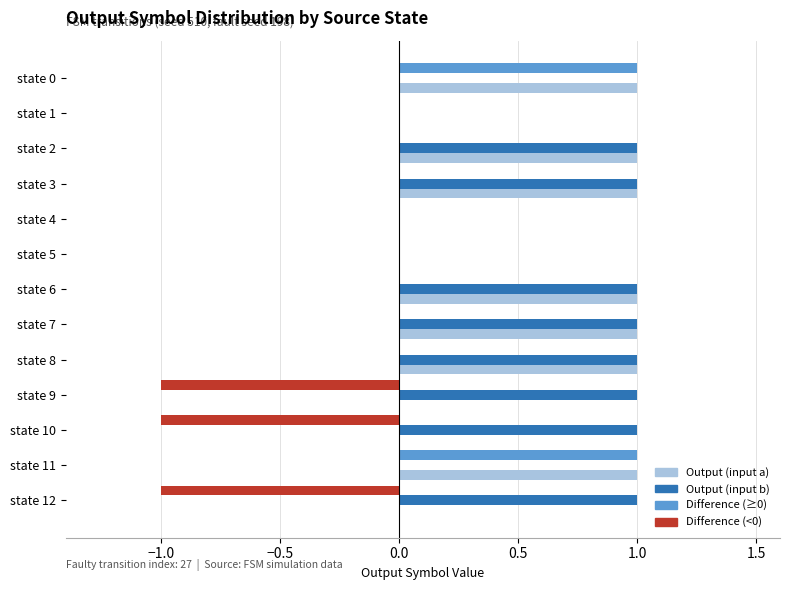

Is it true that Difference equals 0 at state 9?

False